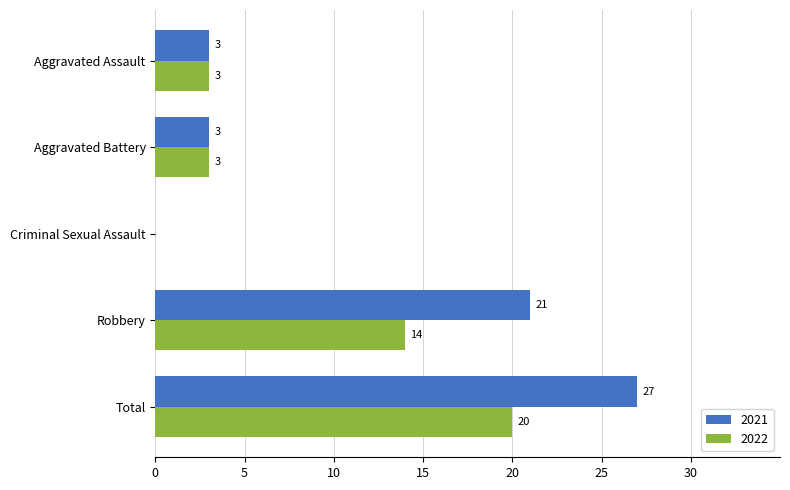

How many categories are shown in the chart?

5